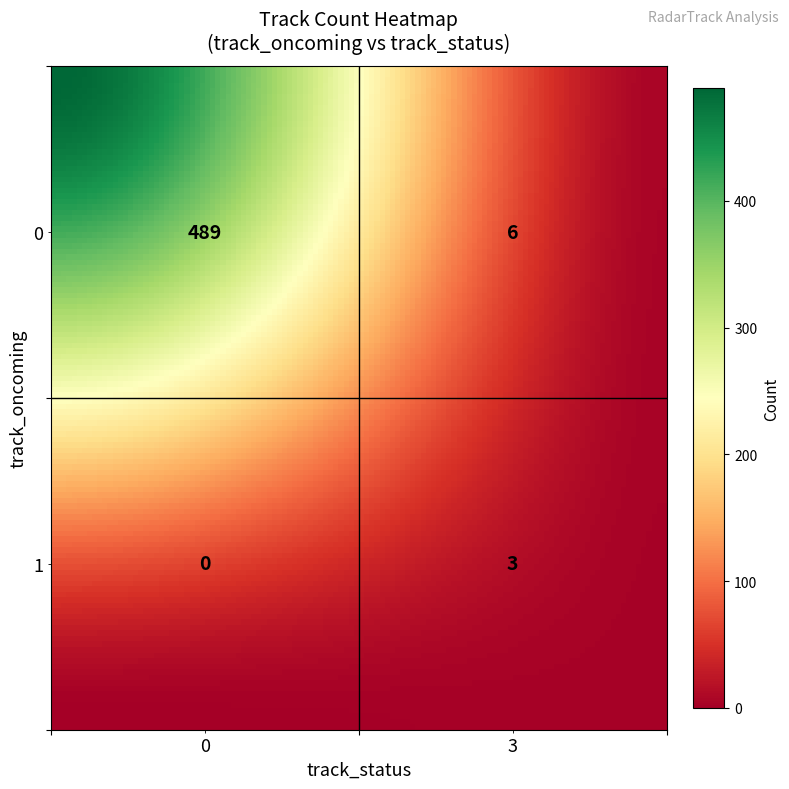

Is it true that the value at 0_3 is 6?

True